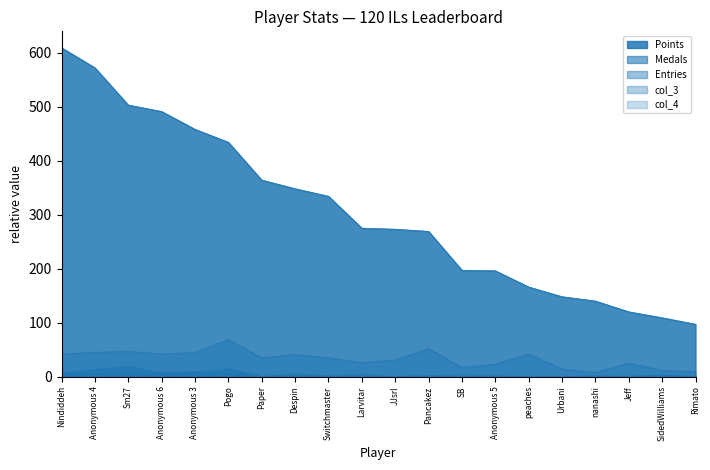

How many positive values does the col_3 series have?

13